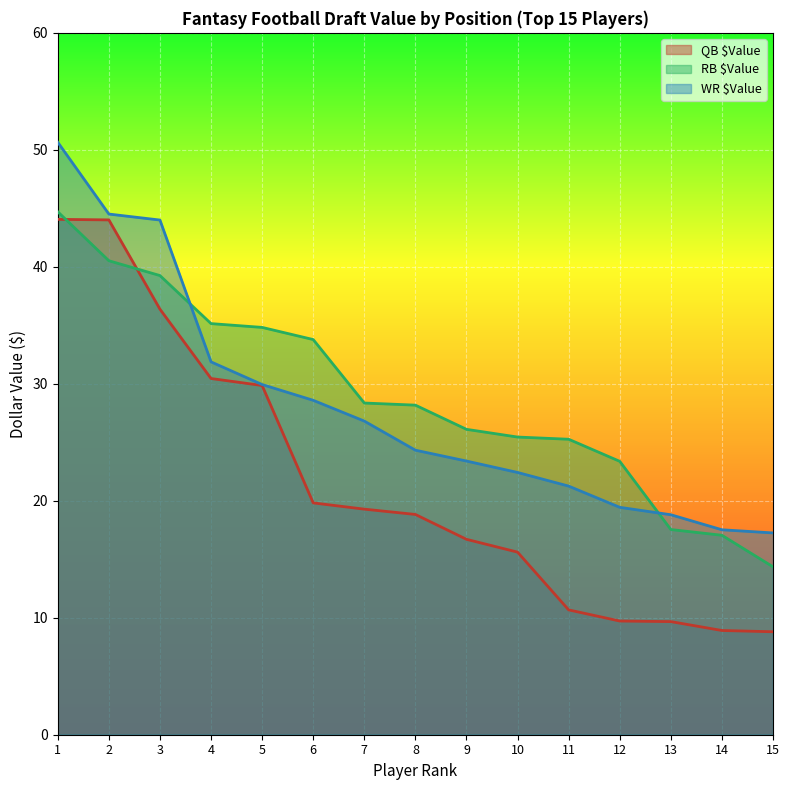

True or false: RB $Value has more than 2 interior local peaks.

False